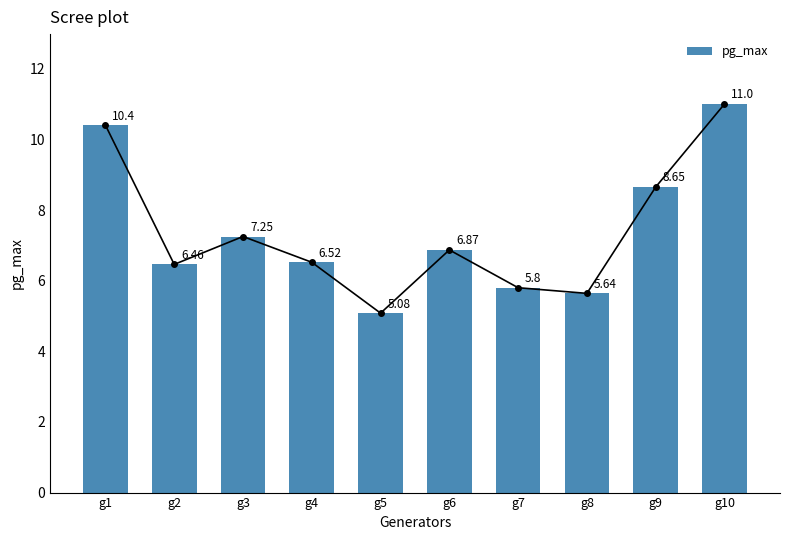

Which label corresponds to the smallest value in the chart?

g5